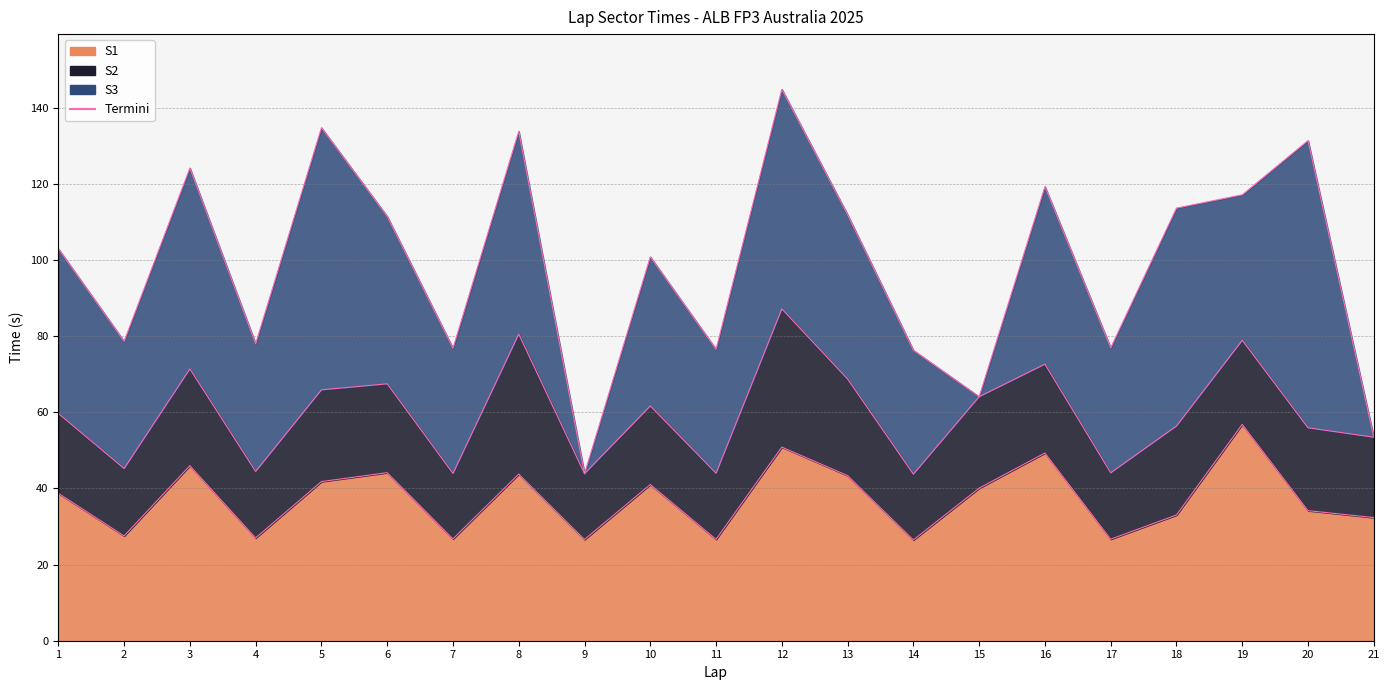

At which category does S3 Termini reach its first local valley?

2